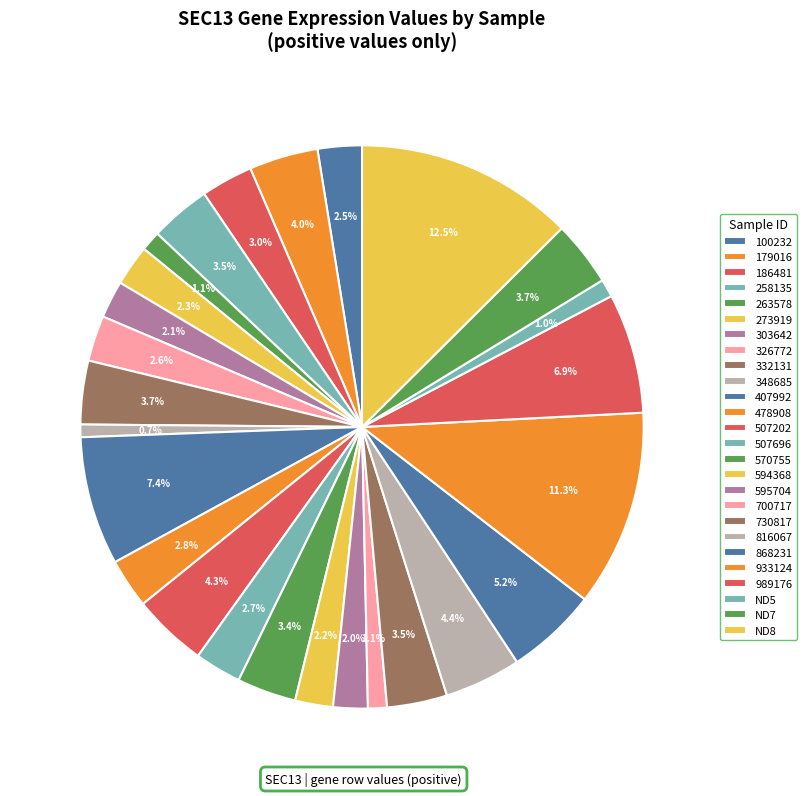

To the nearest percent, what is the average slice percentage?

4%